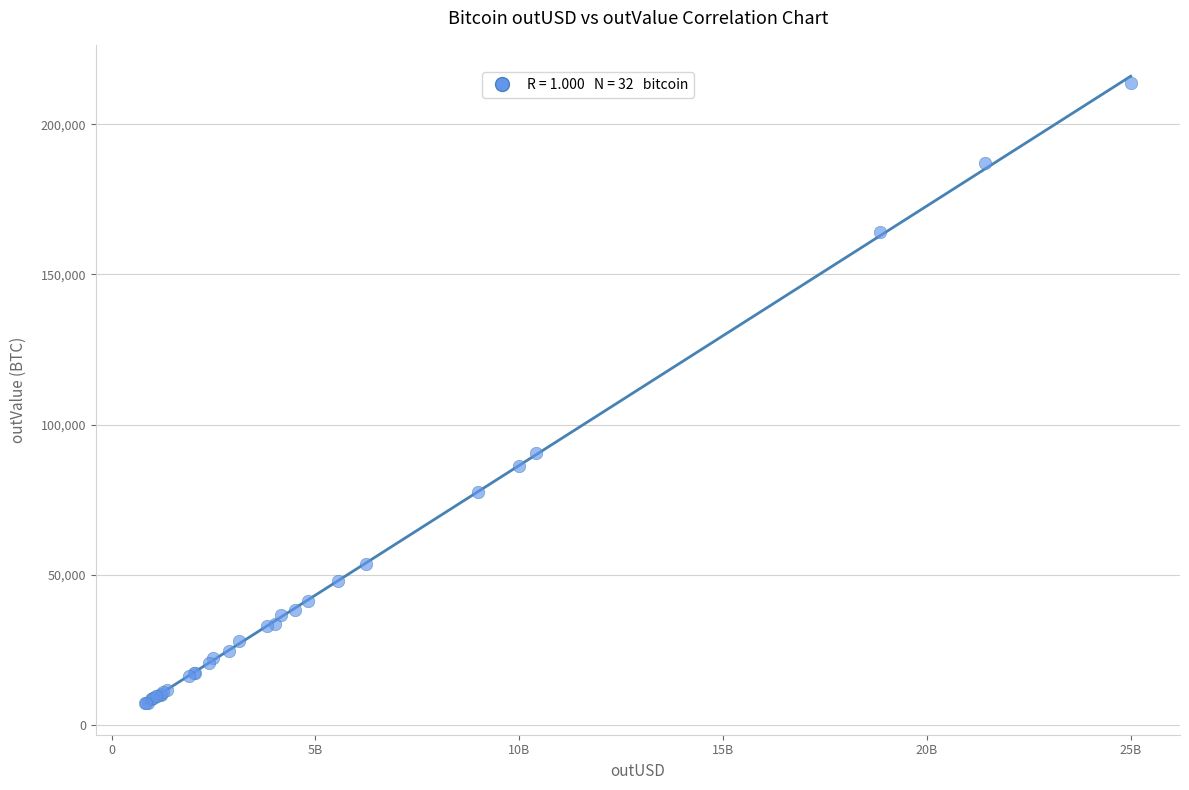

What Y value in the scatter plot is closest to 110591?

90425.7